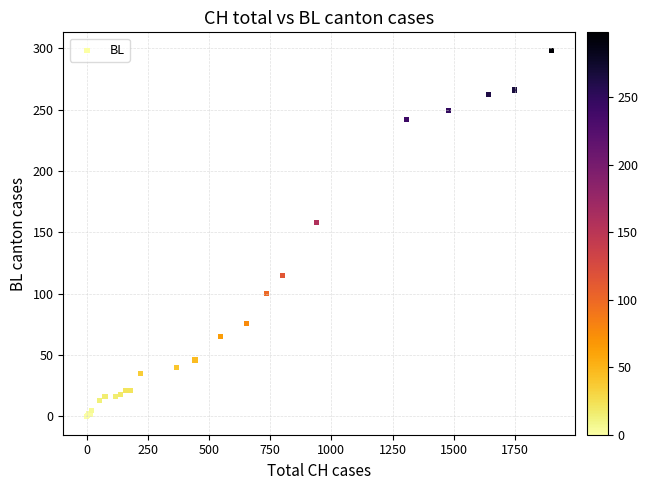

What Y value in the scatter plot is closest to 149?

158